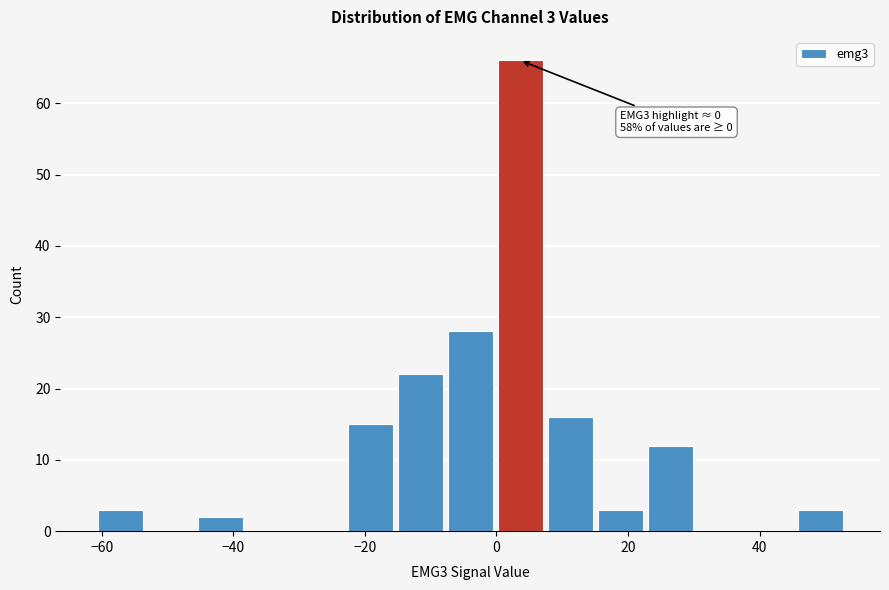

Read against the x-axis, roughly where is the centre of the tallest bar?

4